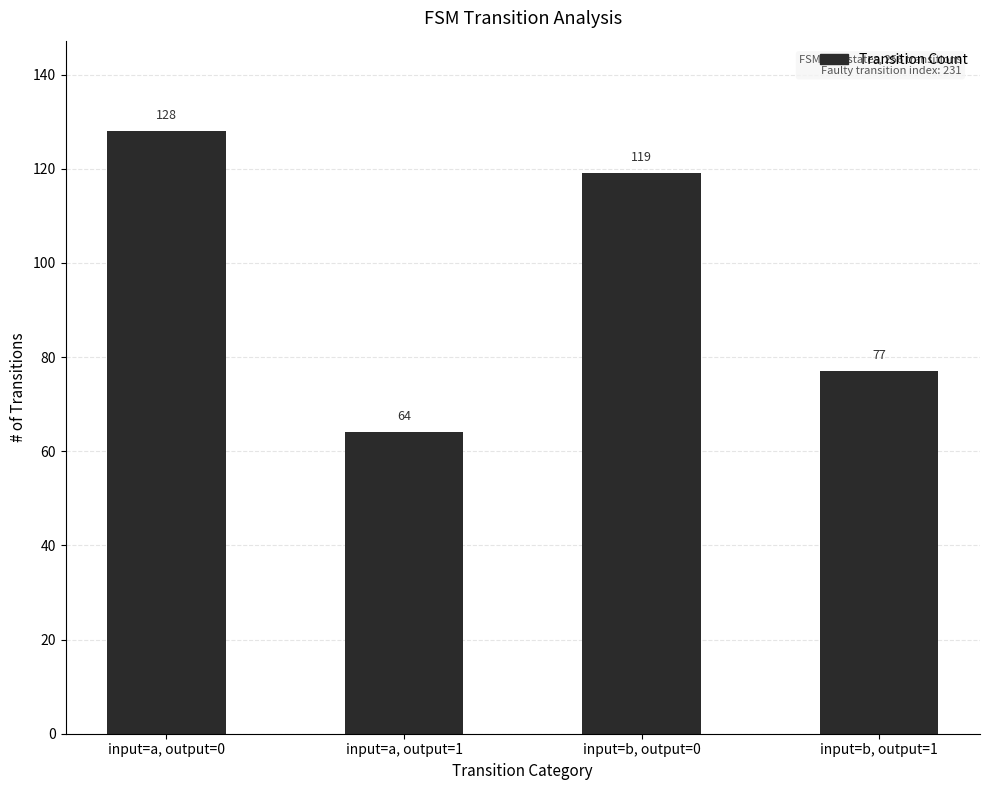

The chart shows a value of 195 at input=b, output=0. True or false?

False